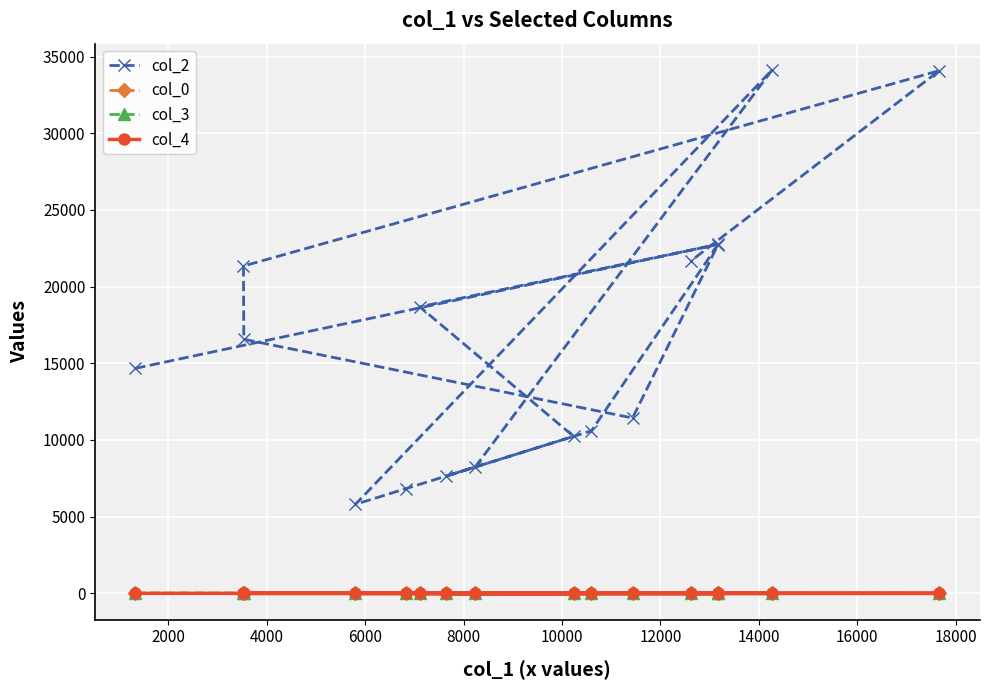

Which series has the largest range (max minus min)?

col_2